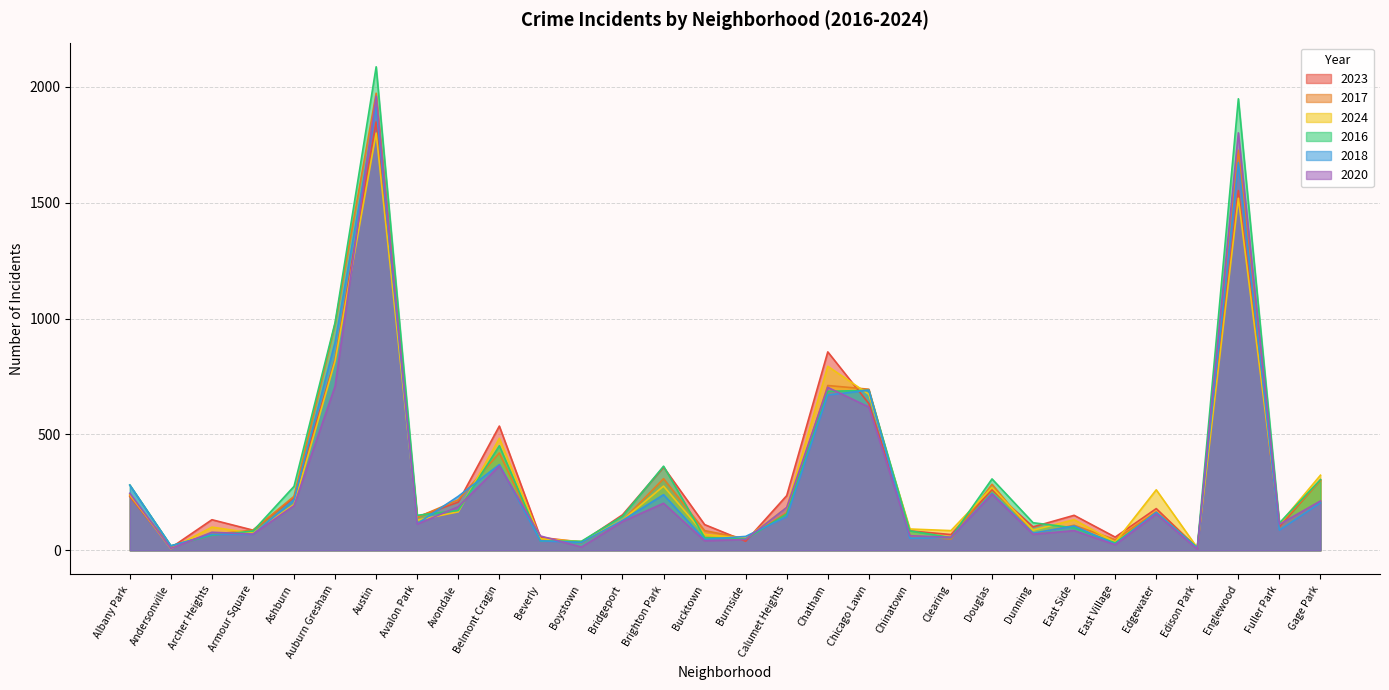

Where is the first local maximum for 2024?

Archer Heights